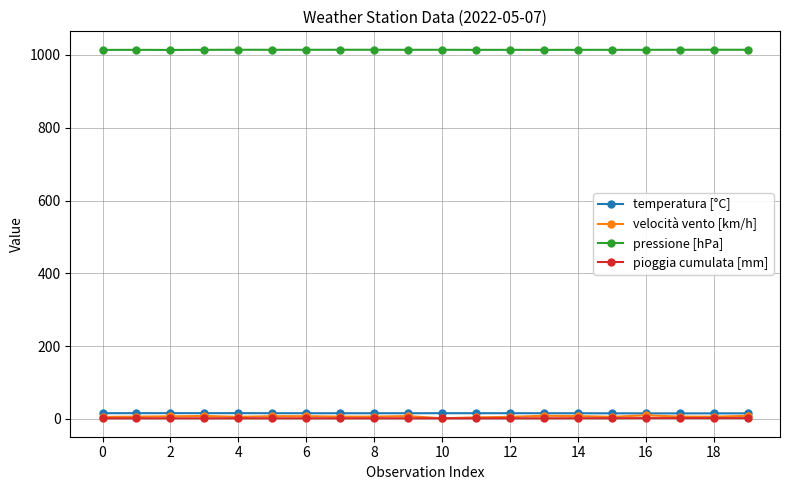

How many data points in pressione [hPa] are less than 1014?

10